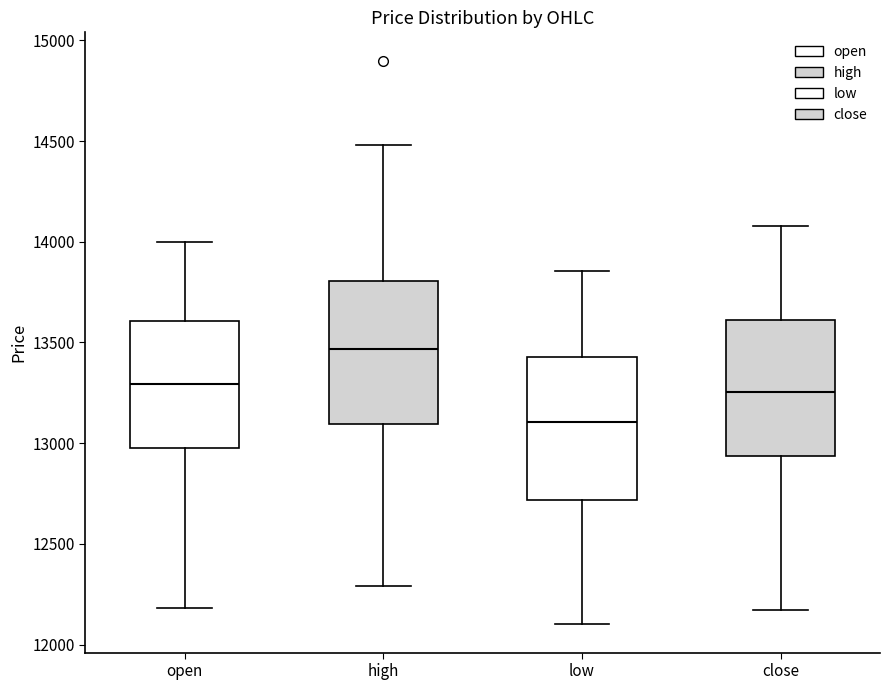

Reading left to right, transcribe this box plot: for each box, give where its median line is, the range the box spans, and where its two whiskers end, as read against the y-axis. The values are not printed on the chart, so give them approximately, as read against the axis.

open: median 13300, box 13000 to 13600, whiskers 12200 to 14000
high: median 13450, box 13100 to 13800, whiskers 12300 to 14500
low: median 13100, box 12700 to 13450, whiskers 12100 to 13850
close: median 13250, box 12950 to 13600, whiskers 12150 to 14100